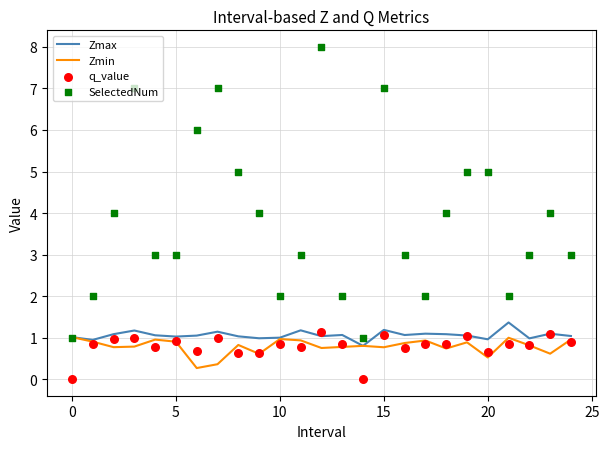

Which series contains the lowest Y value?

q_value